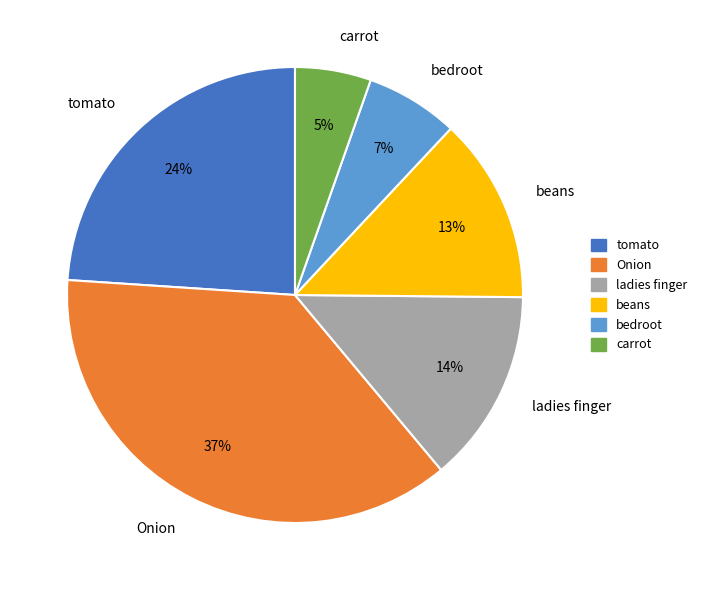

How many segments does this pie chart have?

6